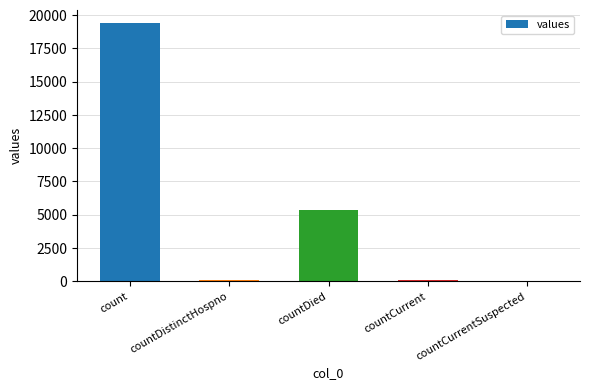

What is the sum of all values?

24875